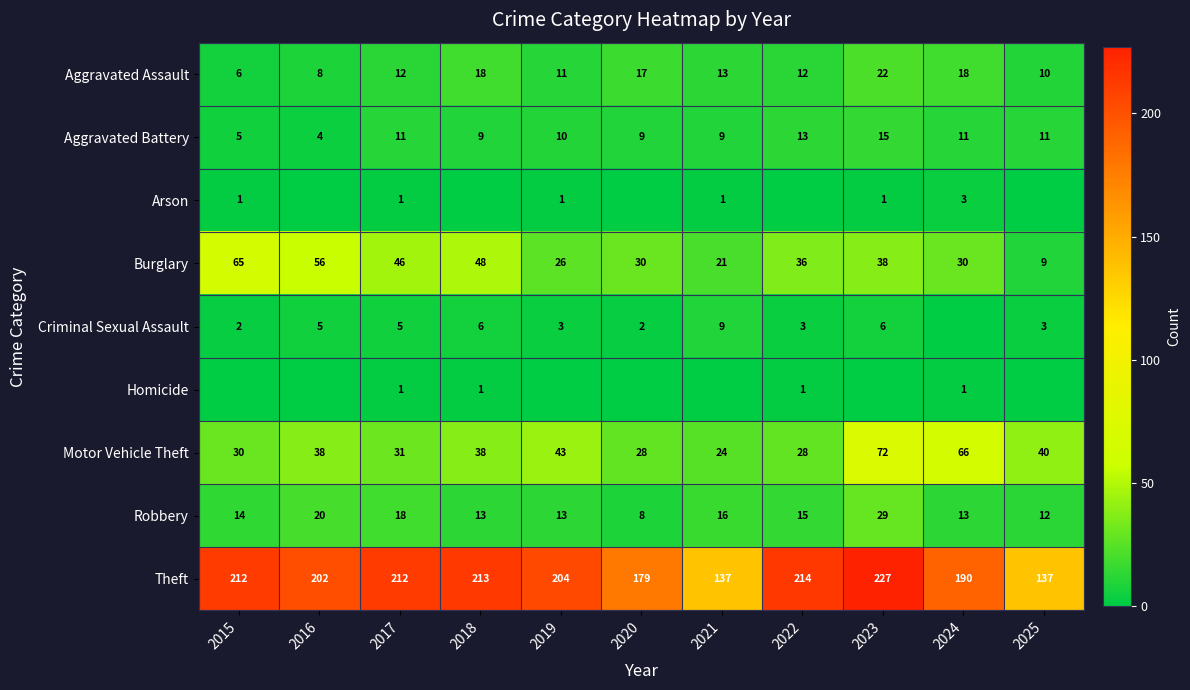

What is the lowest value of the Burglary series?

9